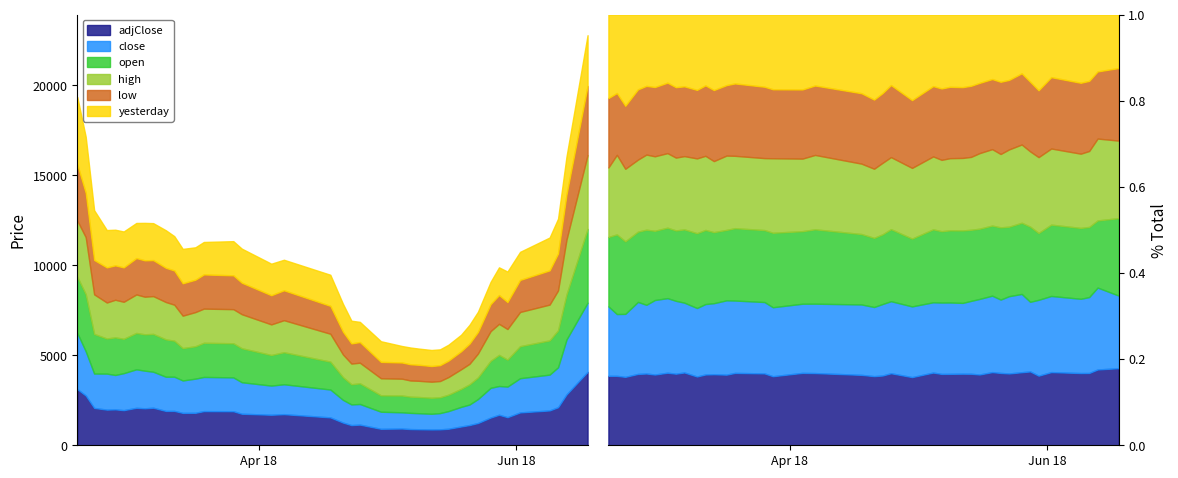

What is the average value of the low series?

1671